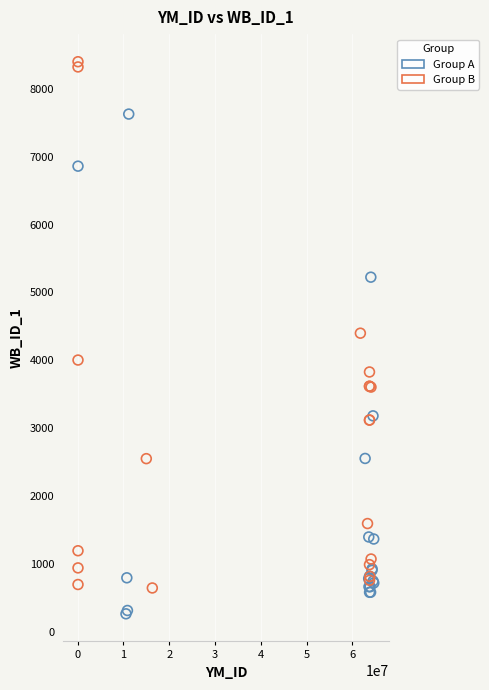

Which series reaches the minimum Y coordinate?

Group A